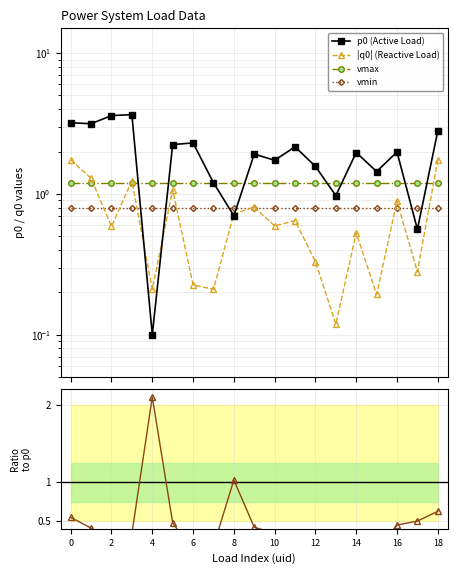

Is this an area chart (filled region under the line)?

No